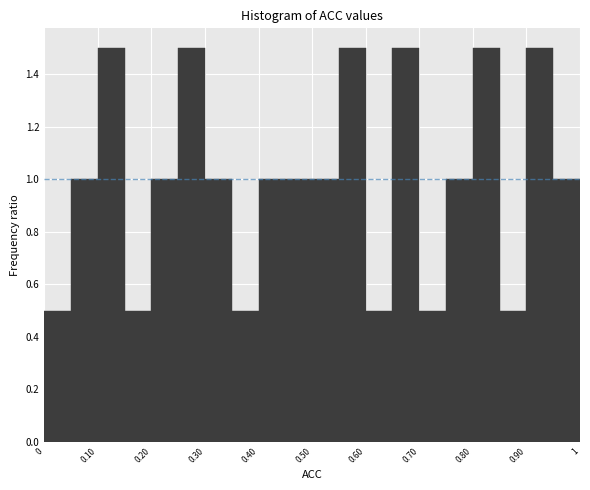

Reading left to right, transcribe this chart: for each bar, give the range it covers on the x-axis and its height. The values are not printed on the chart, so give them approximately, as read against the axis.

0.00 to 0.05: 0.5
0.05 to 0.10: 1.0
0.10 to 0.15: 1.5
0.15 to 0.20: 0.5
0.20 to 0.25: 1.0
0.25 to 0.30: 1.5
0.30 to 0.35: 1.0
0.35 to 0.40: 0.5
0.40 to 0.45: 1.0
0.45 to 0.50: 1.0
0.50 to 0.55: 1.0
0.55 to 0.60: 1.5
0.60 to 0.65: 0.5
0.65 to 0.70: 1.5
0.70 to 0.75: 0.5
0.75 to 0.80: 1.0
0.80 to 0.85: 1.5
0.85 to 0.90: 0.5
0.90 to 0.95: 1.5
0.95 to 1.00: 1.0